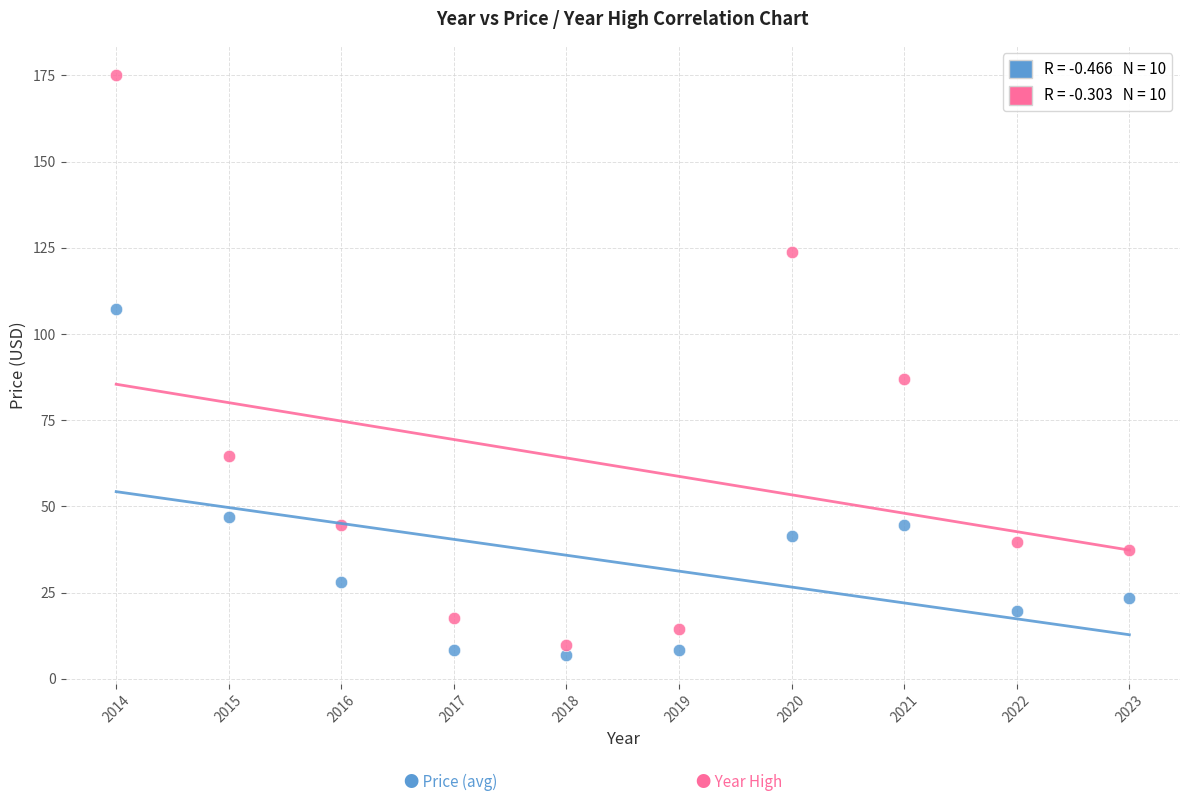

Across all series, what Y value is closest to 91?

86.9